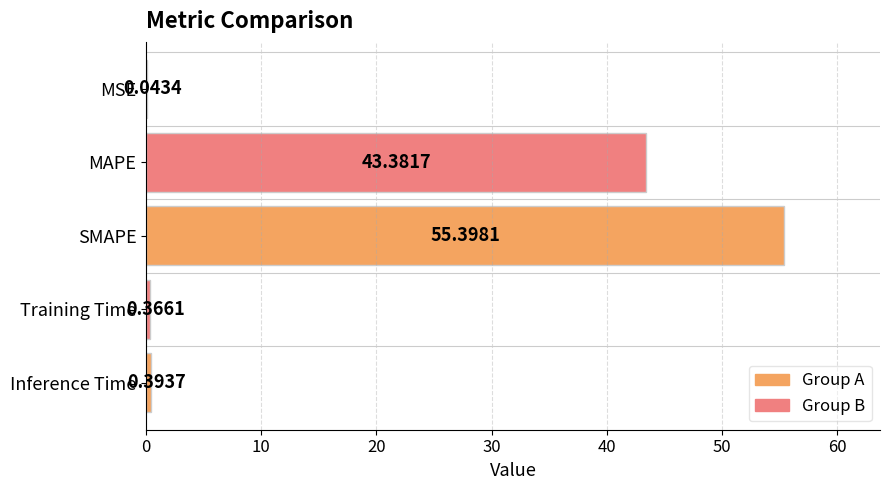

Between Inference Time and Training Time, which is larger?

Inference Time